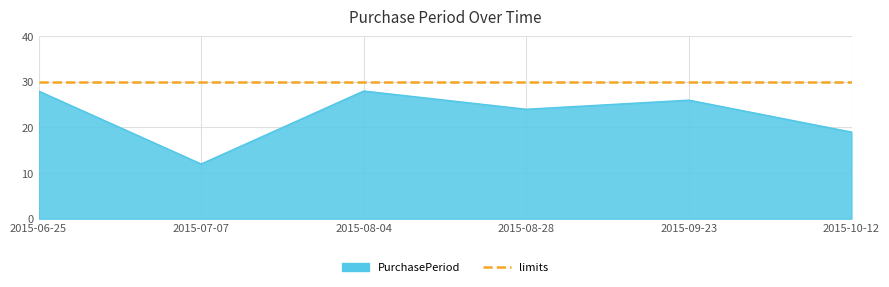

True or false: the data shows 10 at 2015-06-25.

False